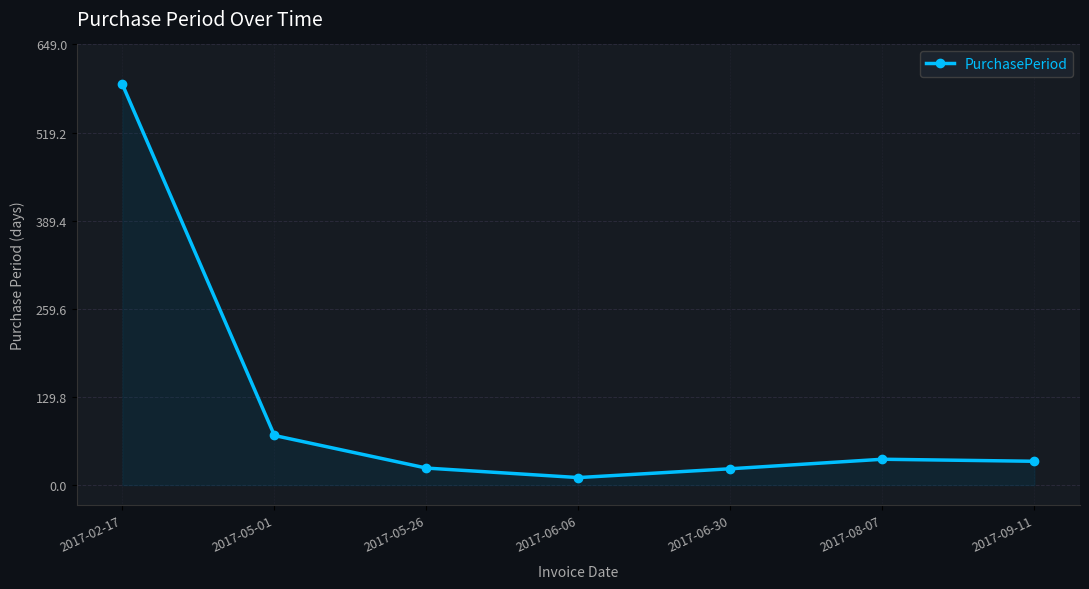

What is the ratio of the value at 2017-05-01 to the value at 2017-06-30?

3.0